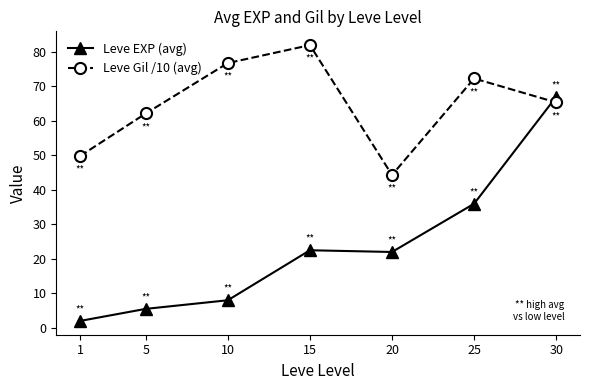

True or false: Leve Gil /10 (avg) has more than 1 interior local peaks.

True